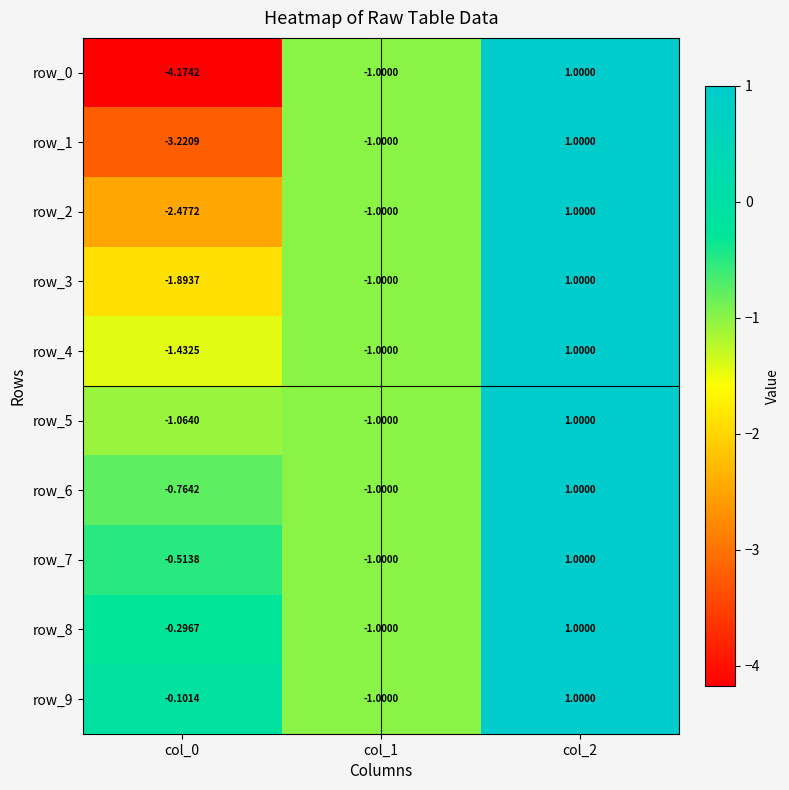

How many categories are shown in the chart?

3